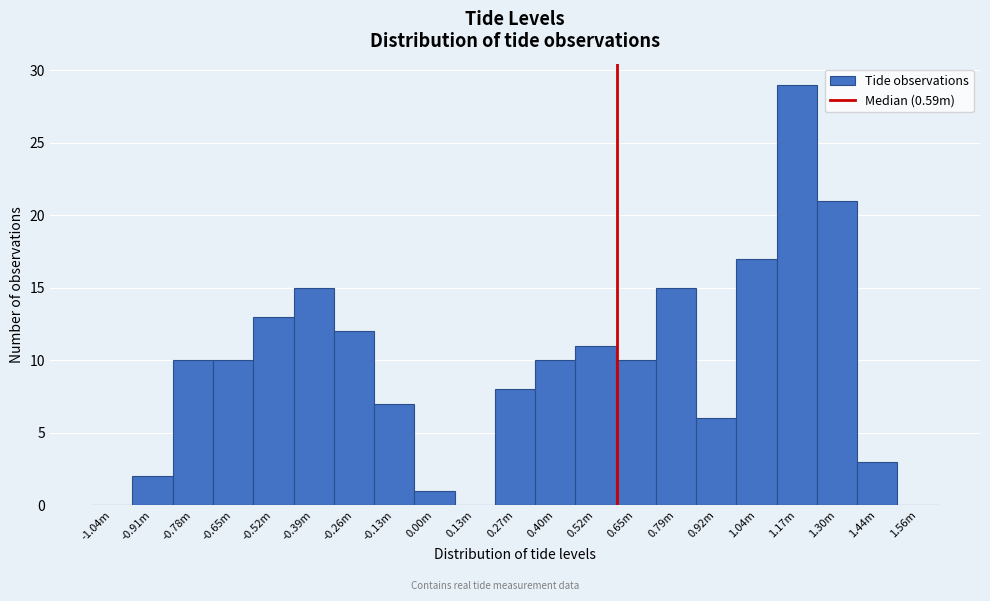

Reading left to right, transcribe all the data shown in this chart.

-1.04m=0	-0.91m=2	-0.78m=10	-0.65m=10	-0.52m=13	-0.39m=15	-0.26m=12	-0.13m=7	0.00m=1	0.13m=0	0.27m=8	0.40m=10	0.52m=11	0.65m=10	0.79m=15	0.92m=6	1.04m=17	1.17m=29	1.30m=21	1.44m=3	1.56m=0